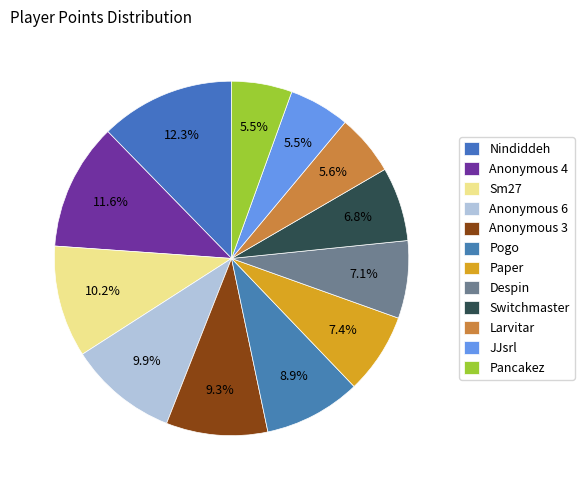

How many slices are in this pie chart?

12